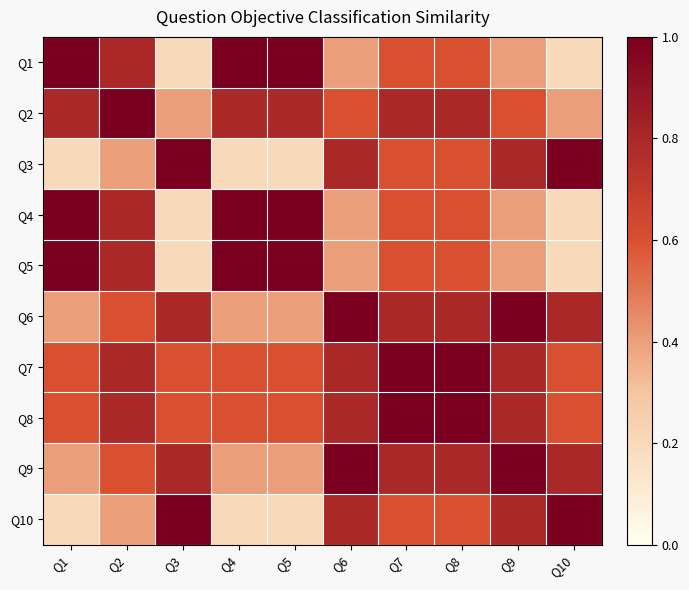

At Q2, list the series in order from largest to smallest.

Q2, Q1, Q4, Q5, Q7, Q8, Q6, Q9, Q3, Q10